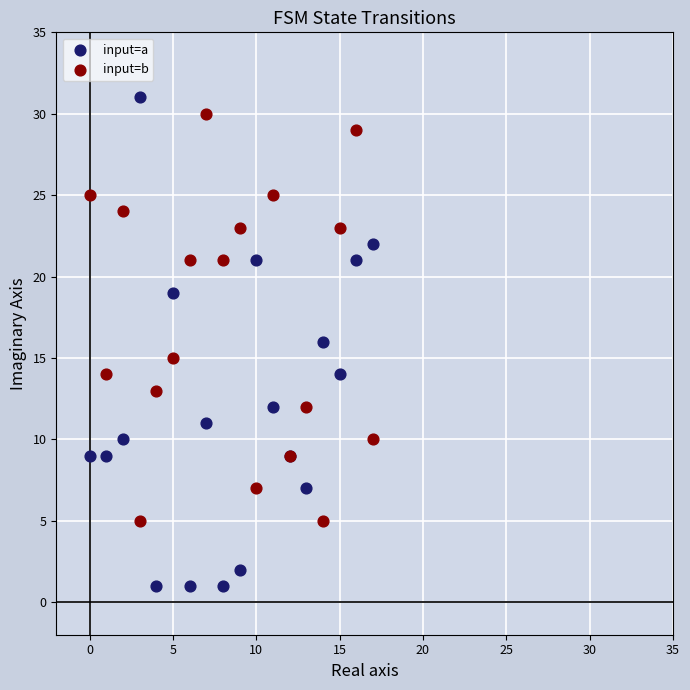

Which series has the largest Y range (max minus min)?

input=a